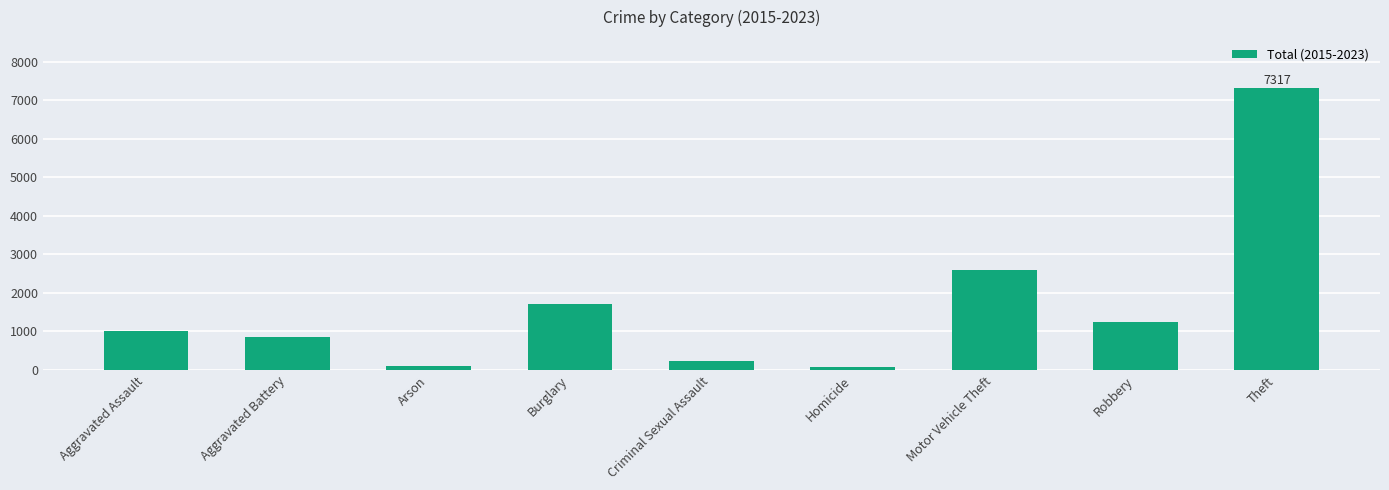

What position from the left is Burglary?

4